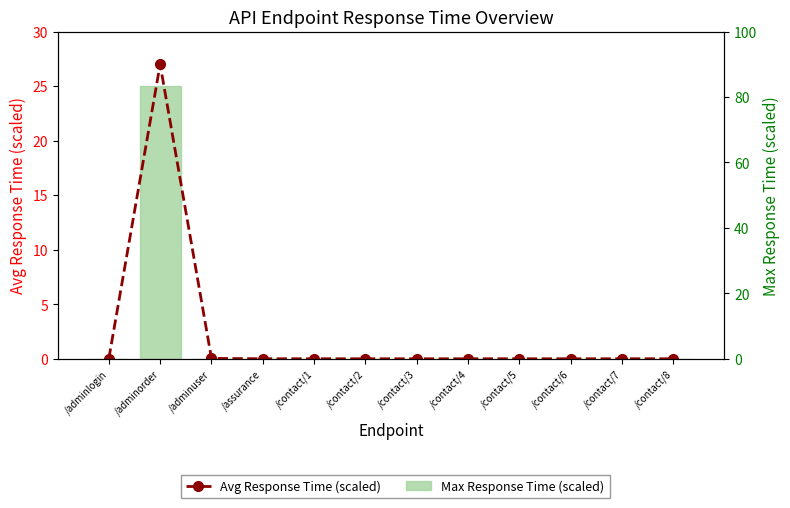

The Max Response Time (ms) series shows 0.0 at /contact/8. True or false?

True